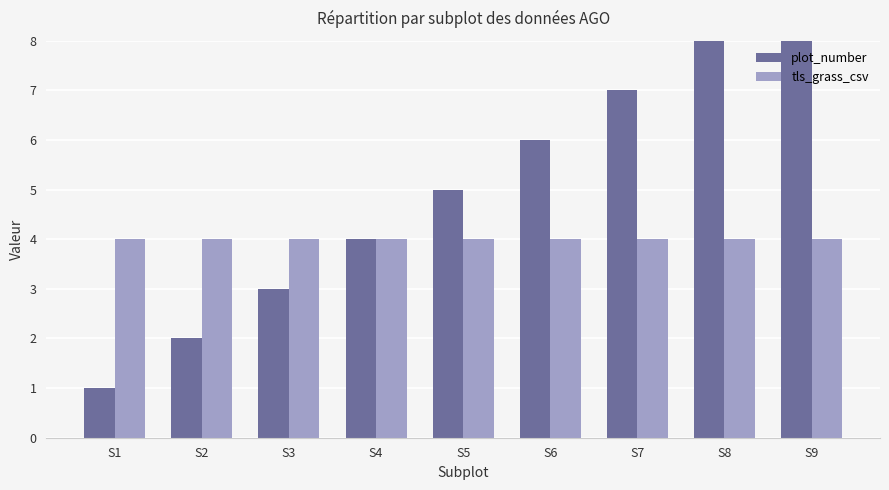

Which series has the largest range (max minus min)?

plot_number